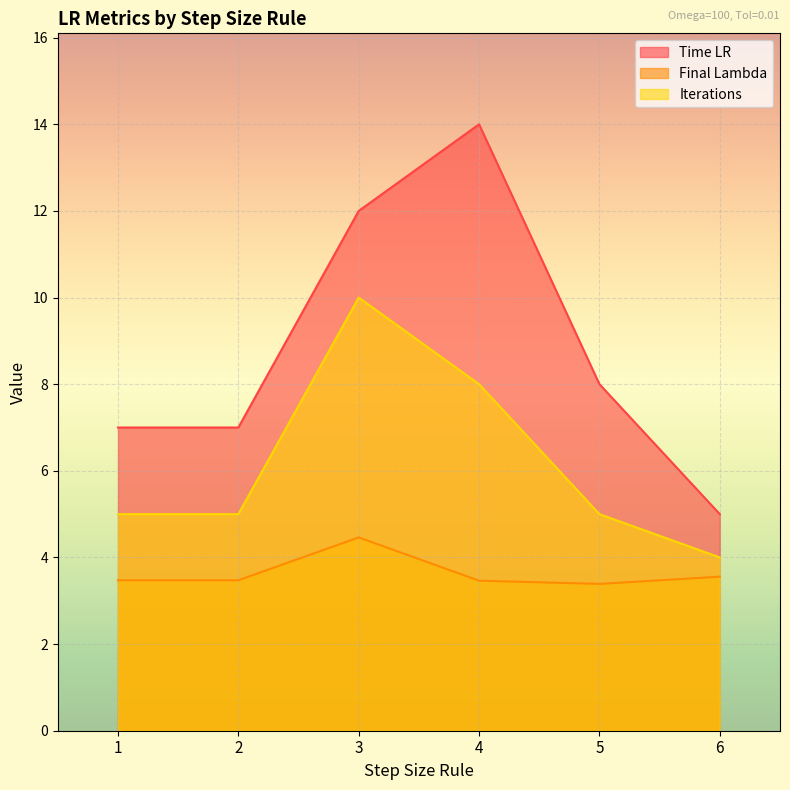

Does the chart display data point markers on the line(s)?

No